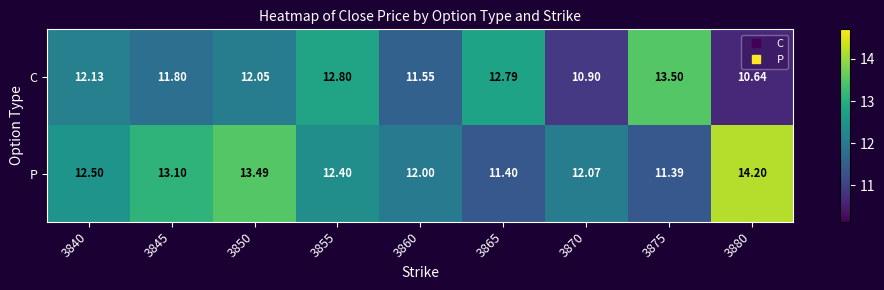

What is the maximum value shown in the chart?

14.2